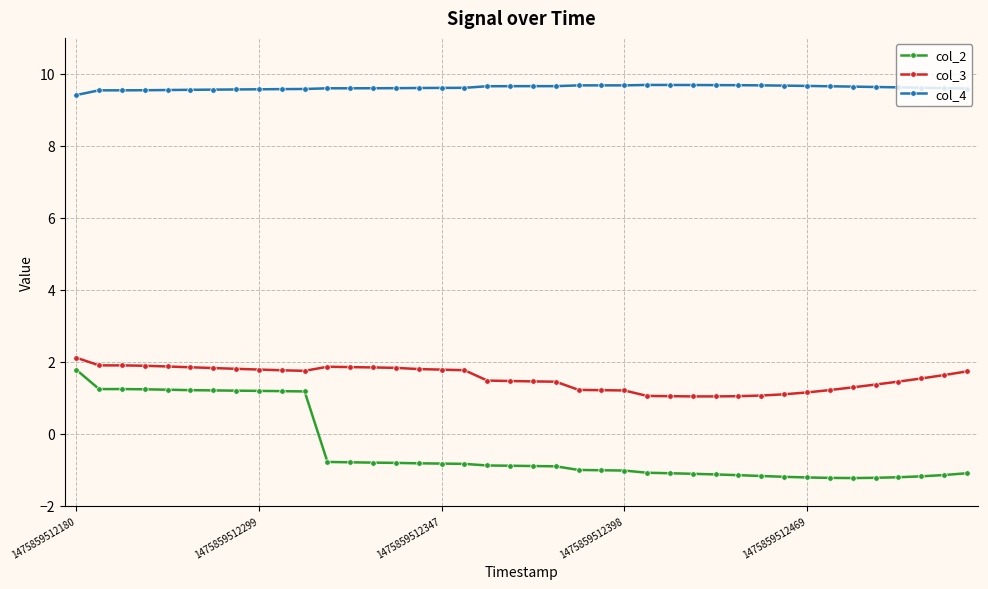

Rank the series by their average value, from lowest to highest.

col_2, col_3, col_4